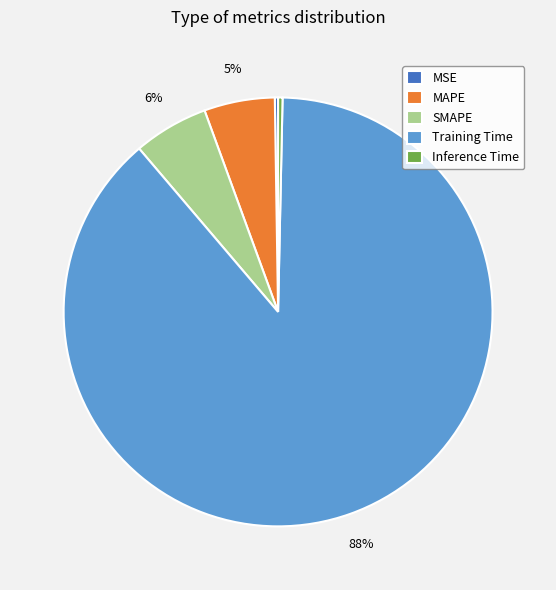

True or false: Training Time accounts for 88% of the total.

True